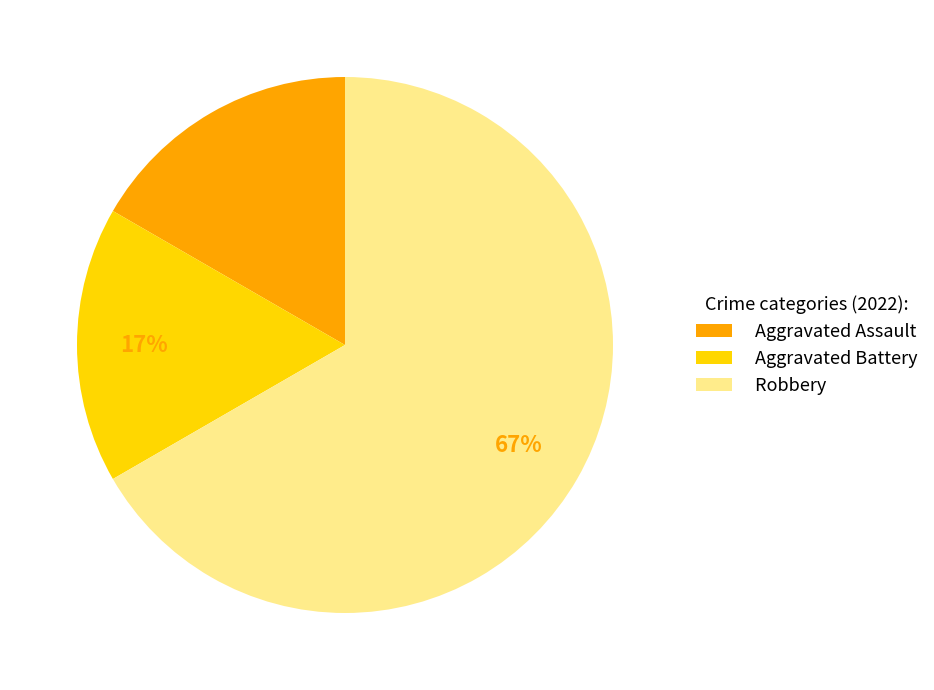

Is it true that Robbery is 77% of the pie?

False